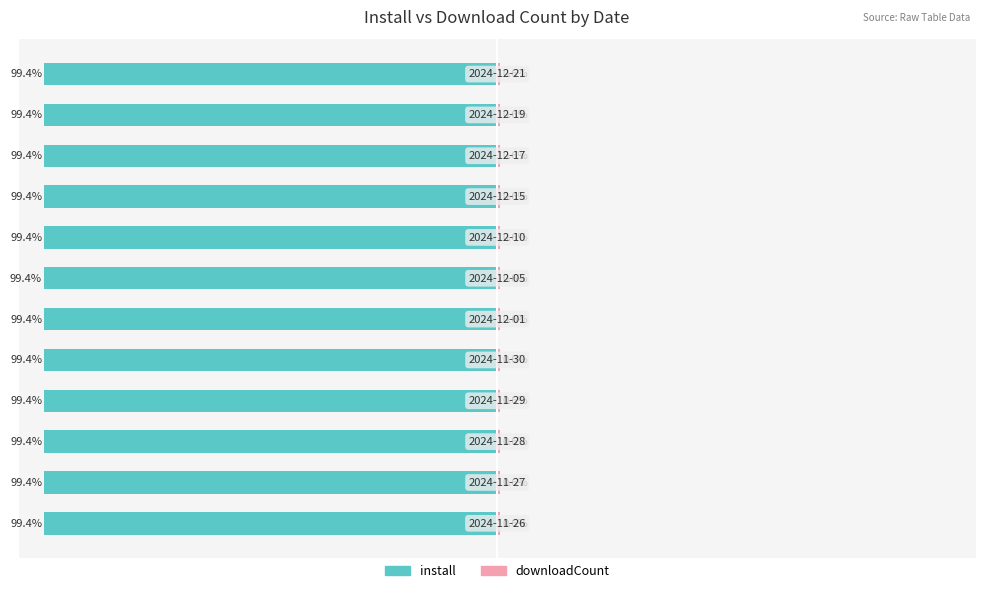

Reading right to left, extract all data points from this chart.

install: 11=-99.4	10=-99.4	9=-99.4	8=-99.4	7=-99.4	6=-99.4	5=-99.4	4=-99.4	3=-99.4	2=-99.4	1=-99.4	0=-99.4
downloadCount: 11=0.6	10=0.6	9=0.6	8=0.6	7=0.6	6=0.6	5=0.6	4=0.6	3=0.6	2=0.6	1=0.6	0=0.6